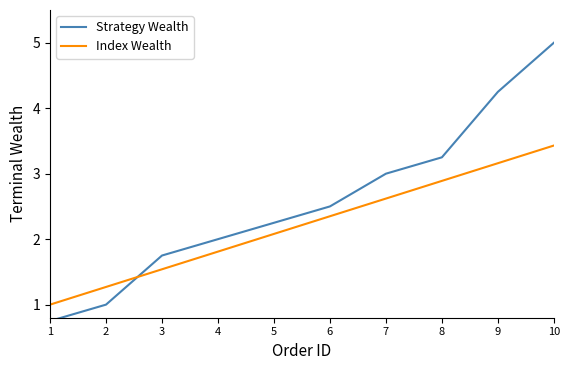

What is the sum of all Index Wealth values?

22.1